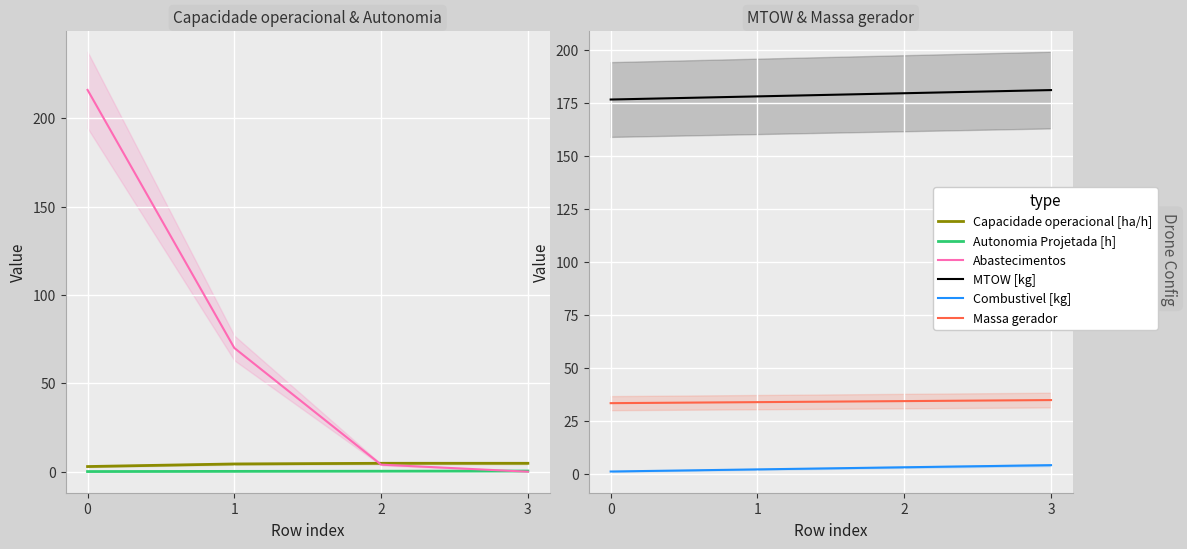

What is the total value across all series at 2?

226.0